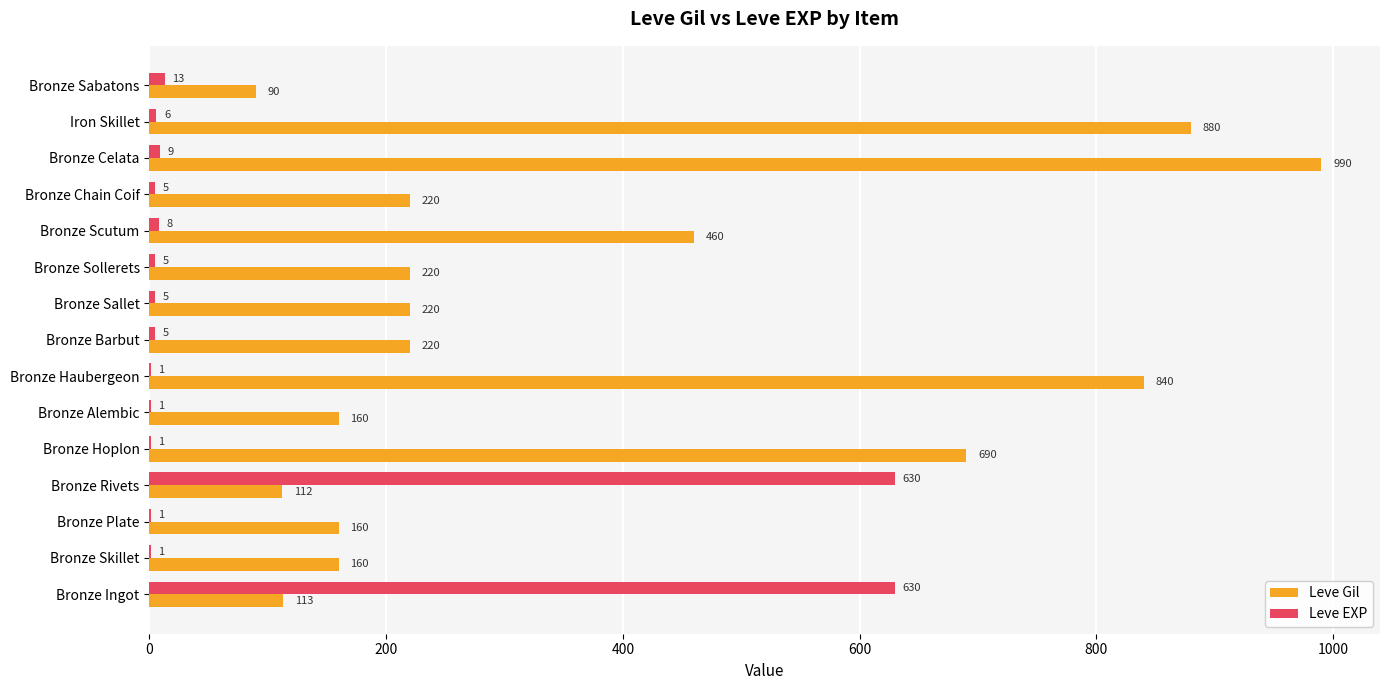

What is the maximum value shown in the chart?

990